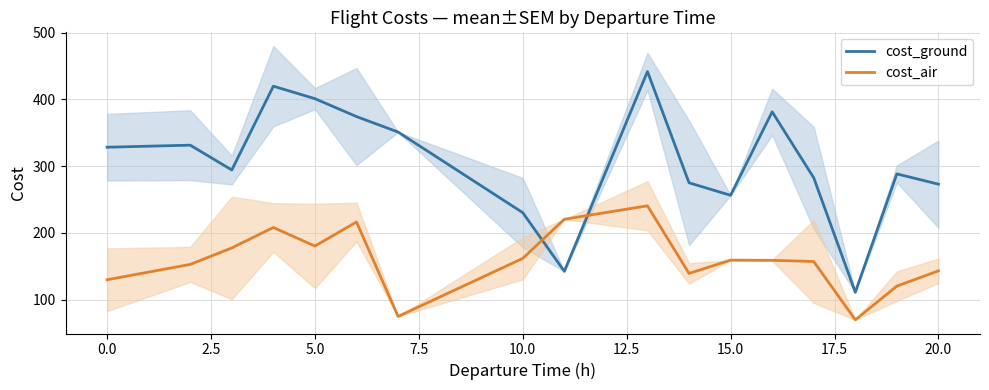

At which label does cost_ground first exceed 294?

0.0